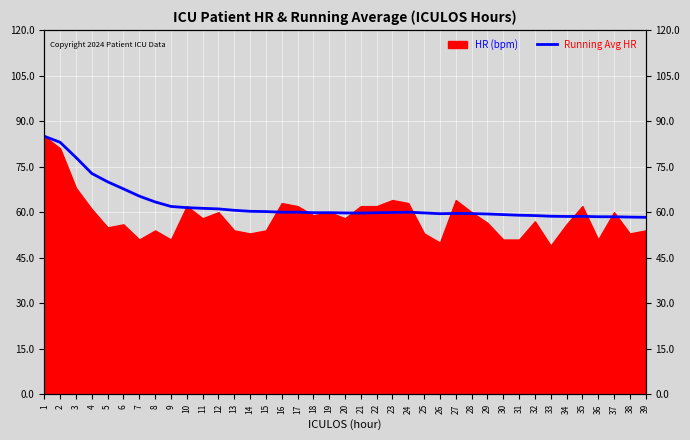

List the labels in order of value, smallest first.

39, 38, 37, 36, 34, 35, 33, 32, 31, 30, 29, 26, 28, 27, 21, 20, 25, 22, 18, 19, 23, 16, 17, 24, 15, 14, 13, 12, 11, 10, 9, 8, 7, 6, 5, 4, 3, 2, 1